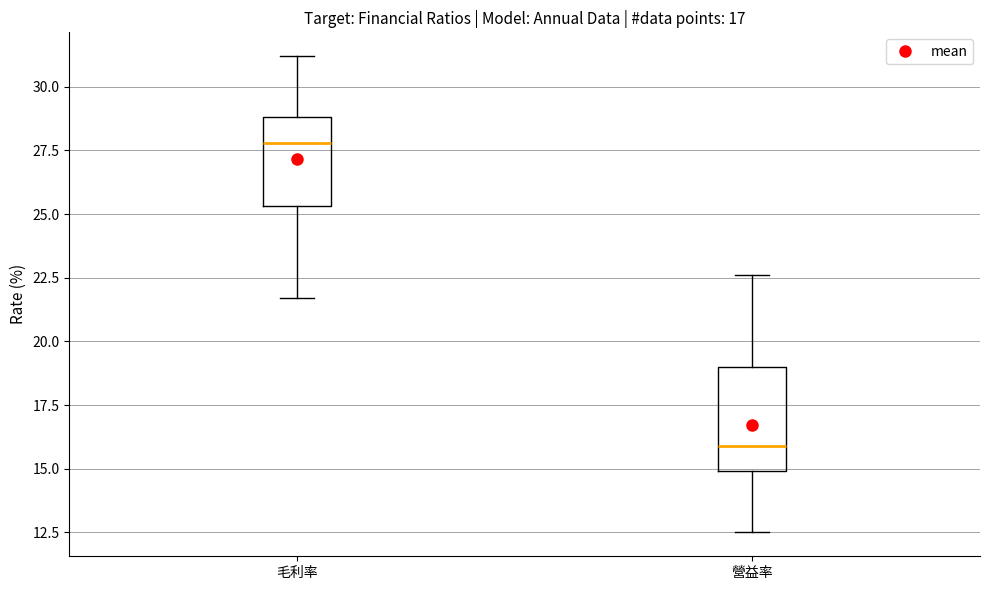

Which box is the tallest, from its lower edge to its upper edge?

營益率